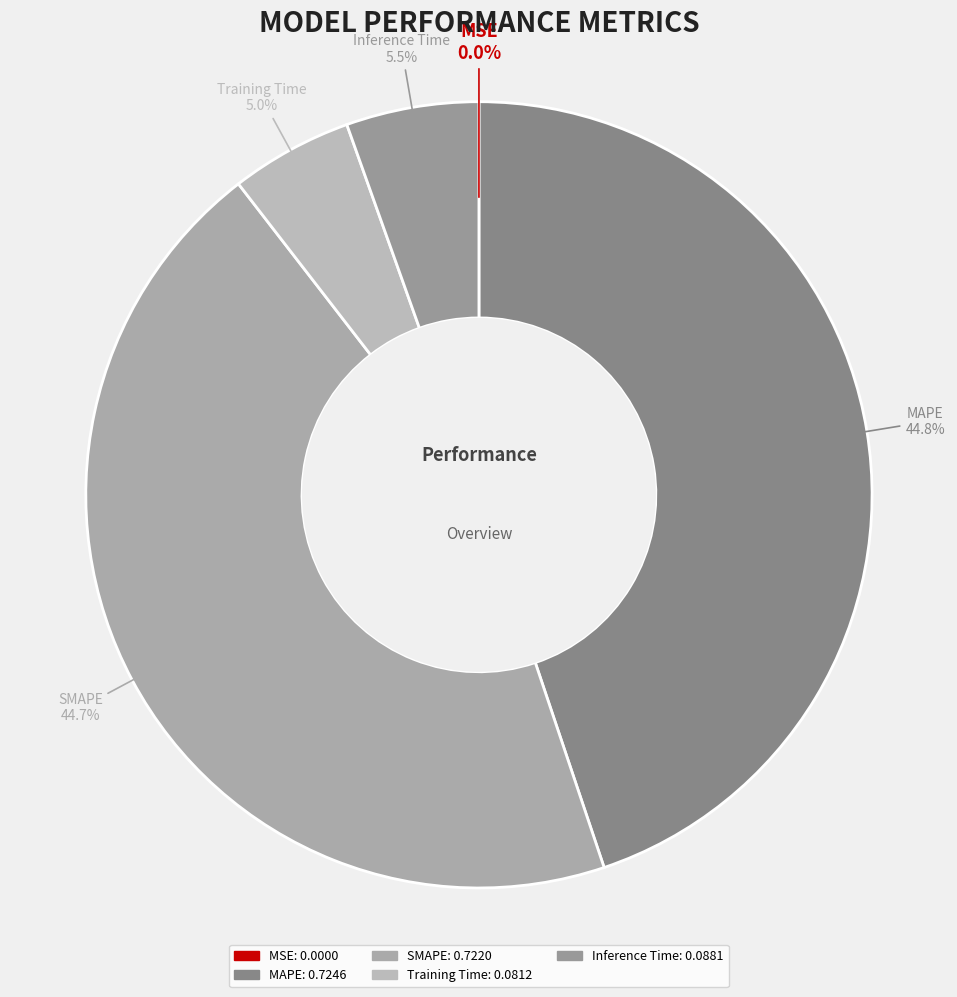

To the nearest percent, what is the combined percentage of MAPE and SMAPE?

90%